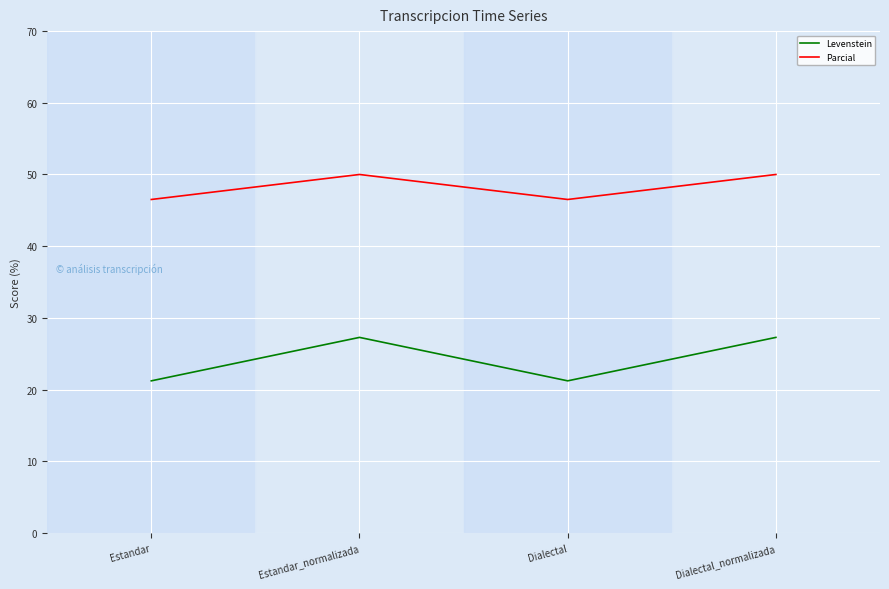

What is the minimum value shown in the chart?

21.2